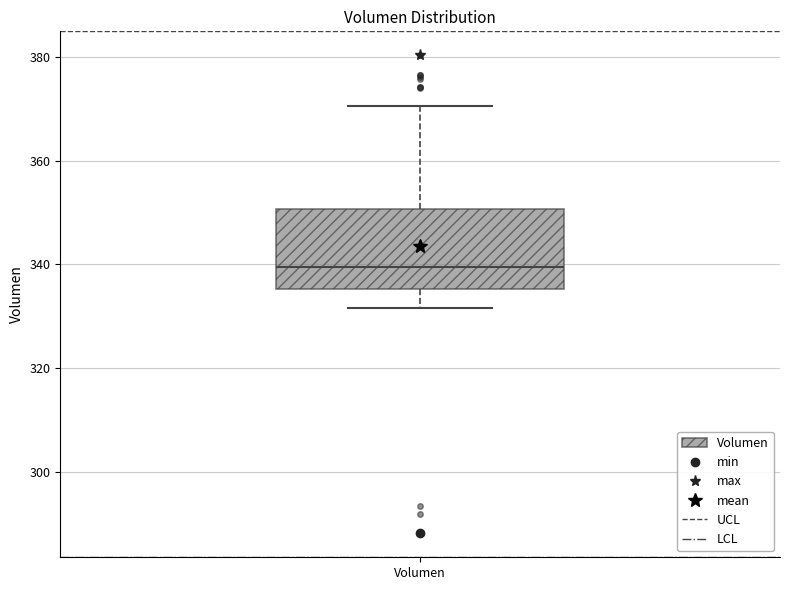

Where does the median line of the box for Volumen sit on the y-axis? The values are not printed on the chart, so give them approximately, as read against the axis.

340